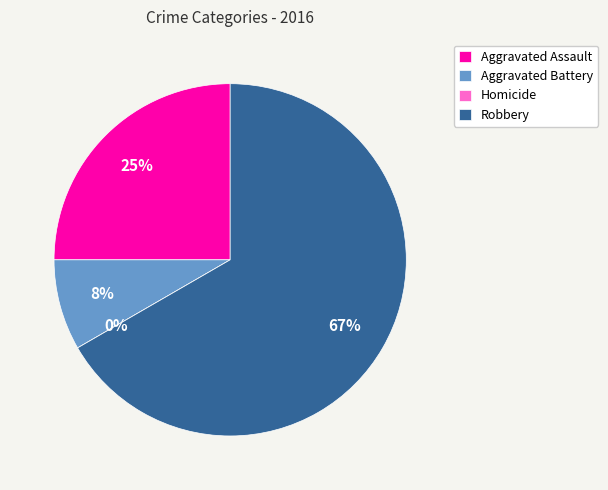

Does Aggravated Battery represent more than half of the total?

No